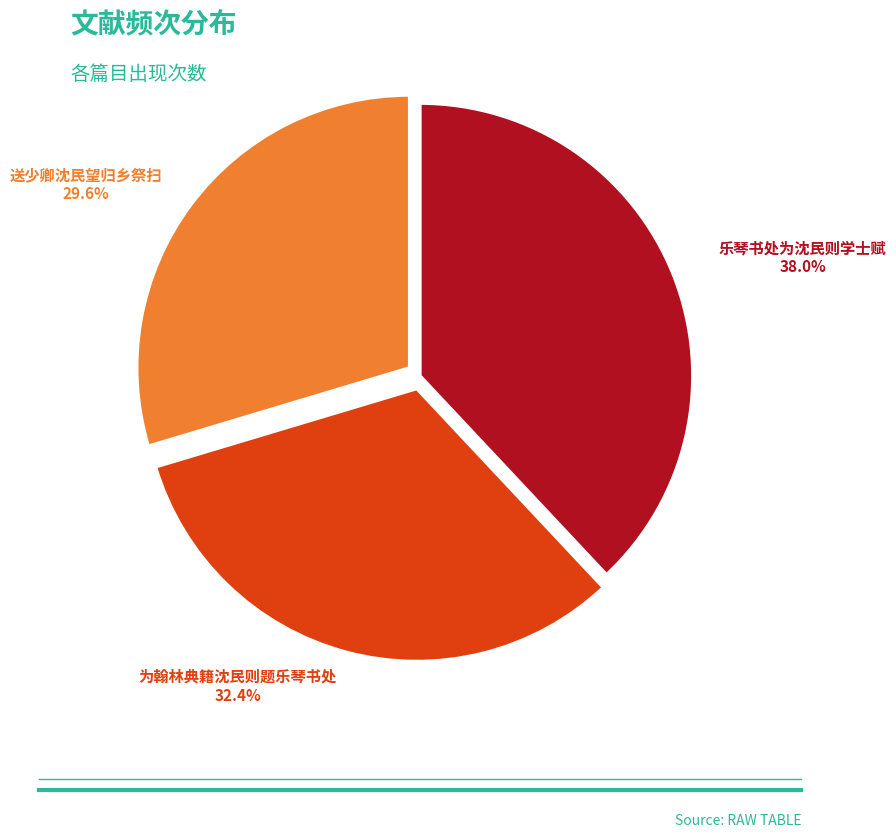

To the nearest percent, what is the average slice percentage?

33%